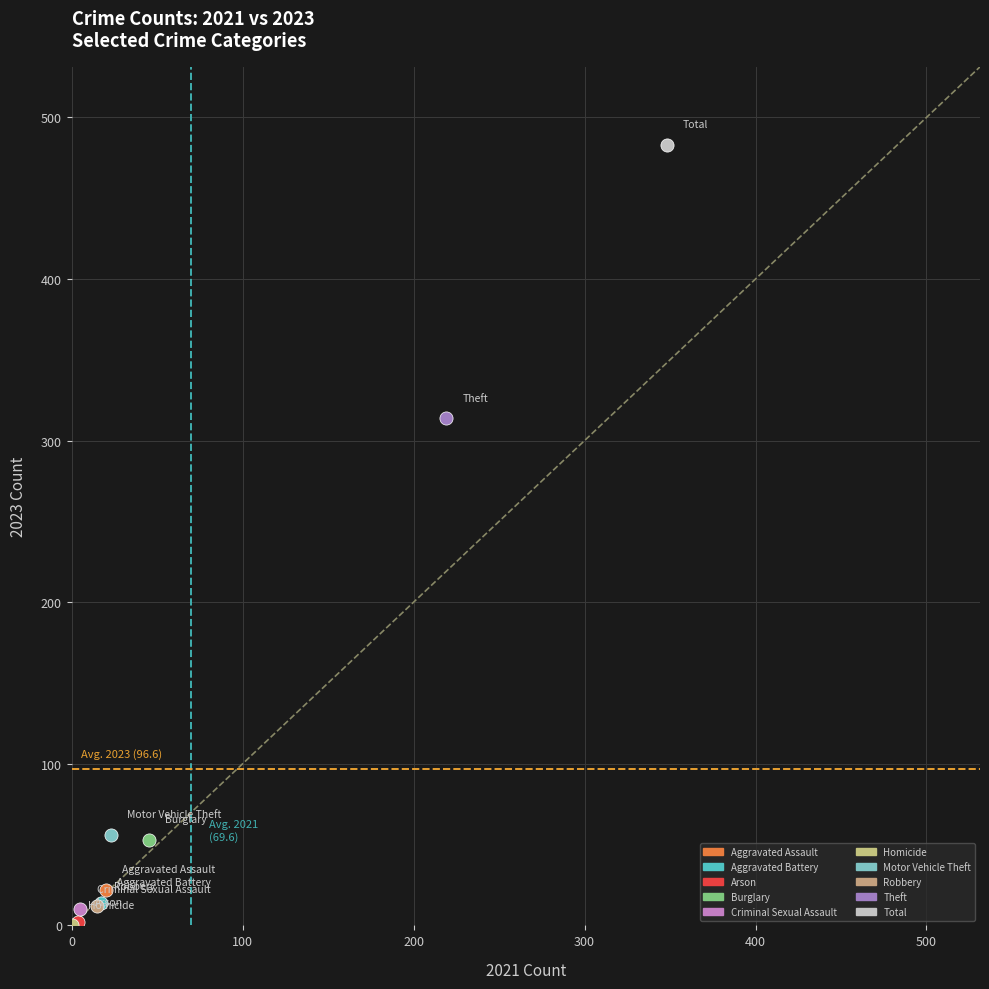

What are all the series names shown in the legend?

Aggravated Assault, Aggravated Battery, Arson, Burglary, Criminal Sexual Assault, Homicide, Motor Vehicle Theft, Robbery, Theft, Total